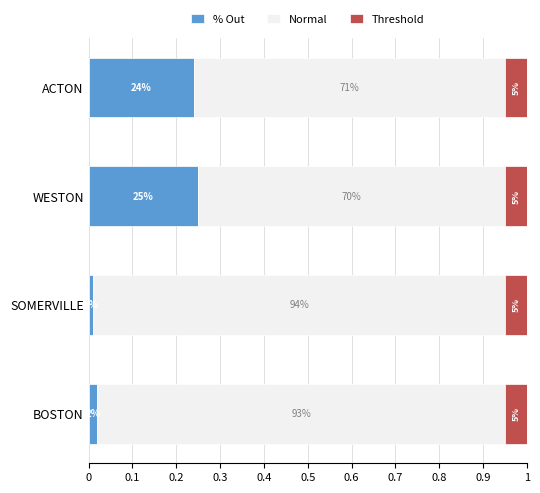

Which series has the largest total across all categories?

Normal